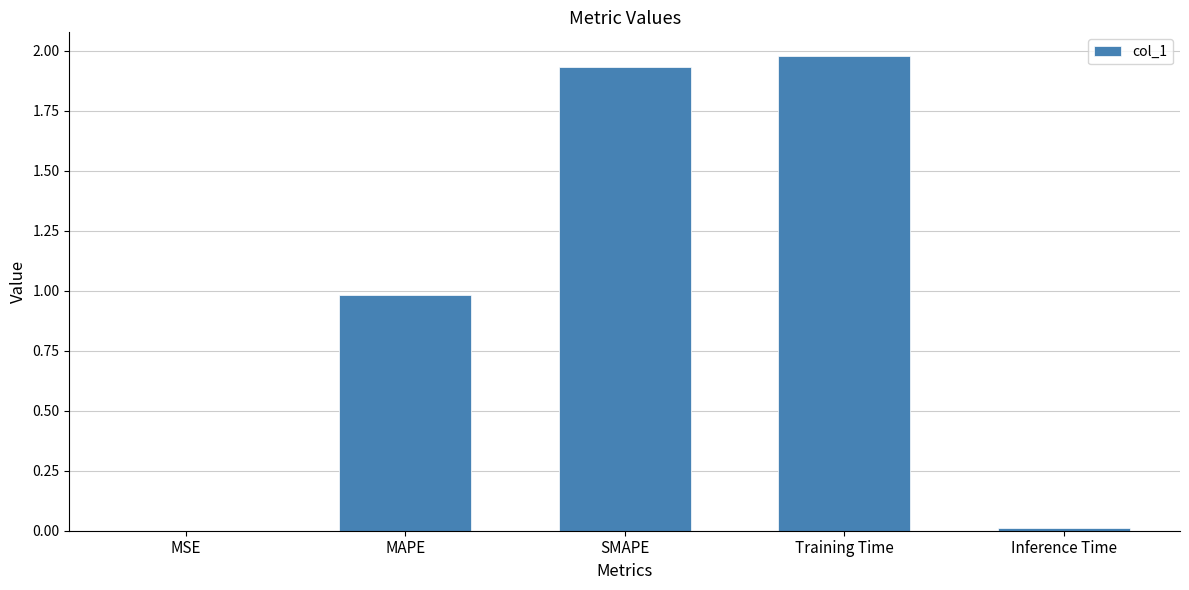

Which label corresponds to the largest value in the chart?

Training Time